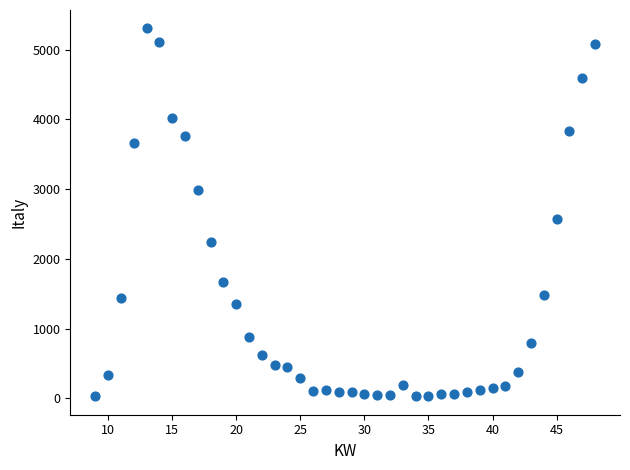

What is the range of Y values (max minus min)?

5272